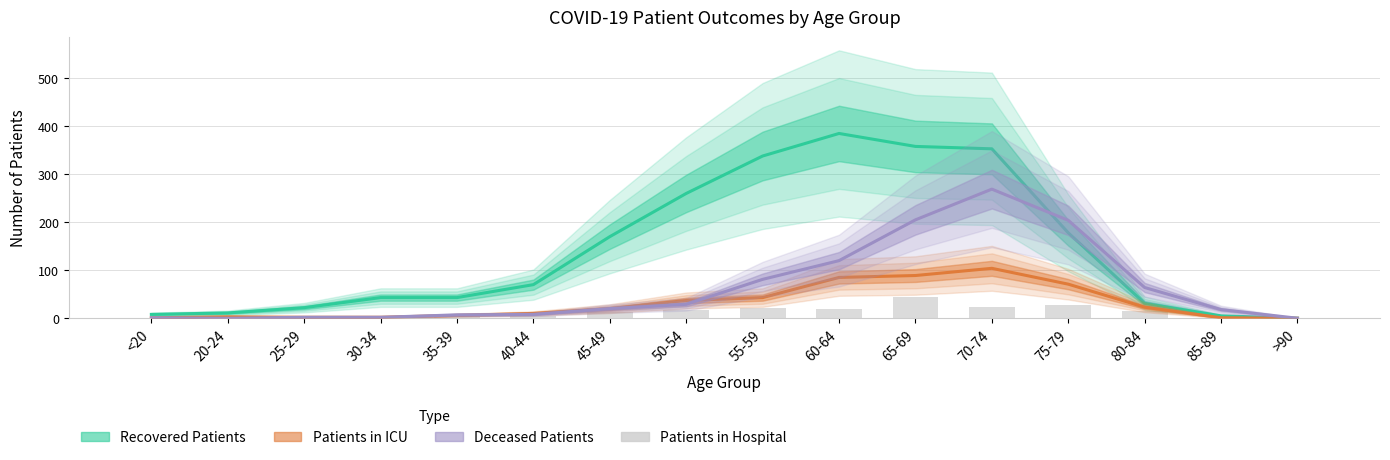

What is the difference between the second highest and minimum values in the patients_in_icu series?

89